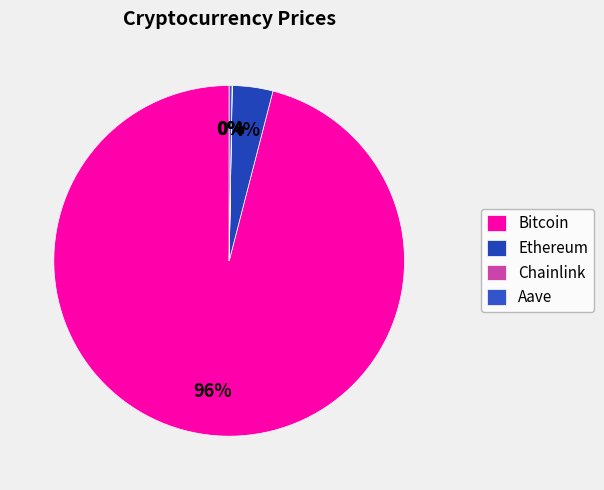

To the nearest percent, what is the difference between the Bitcoin and Chainlink slice percentages?

96%